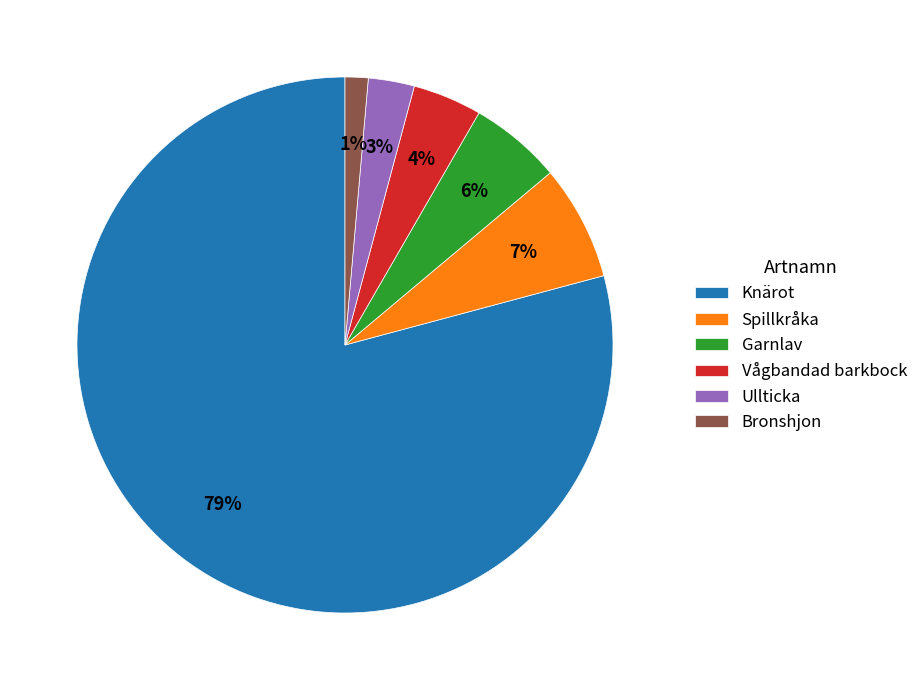

Count the number of slices in the pie.

6